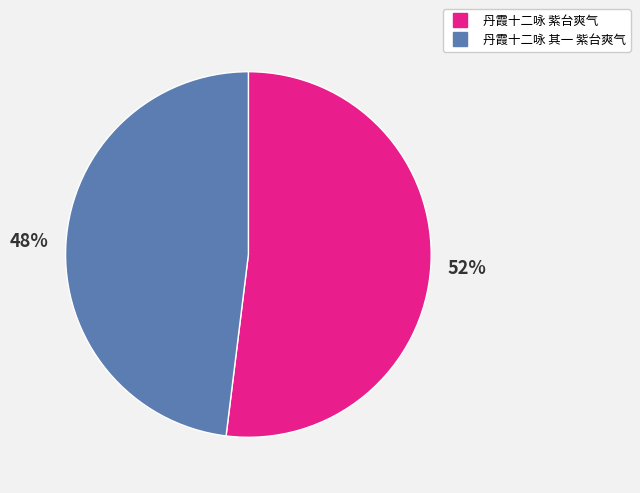

Count the number of slices in the pie.

2